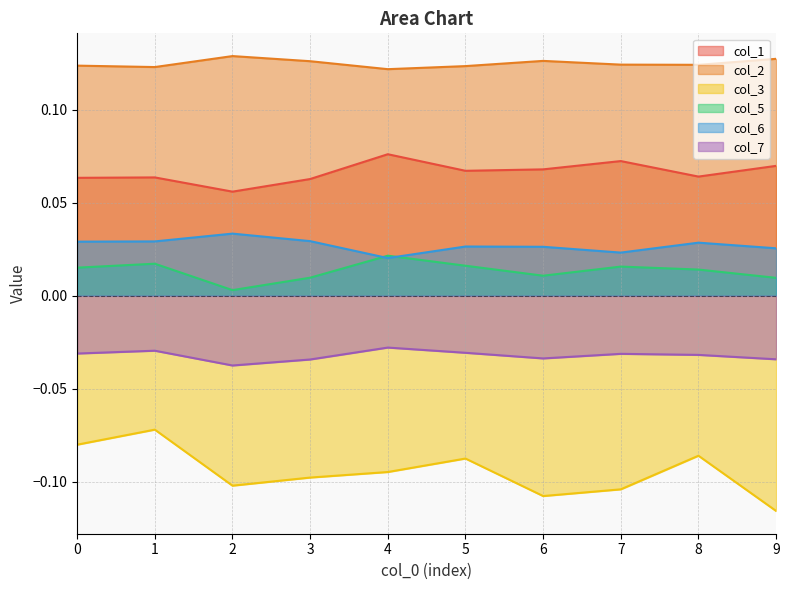

Is it true that col_2 equals 0.1 at 4?

True